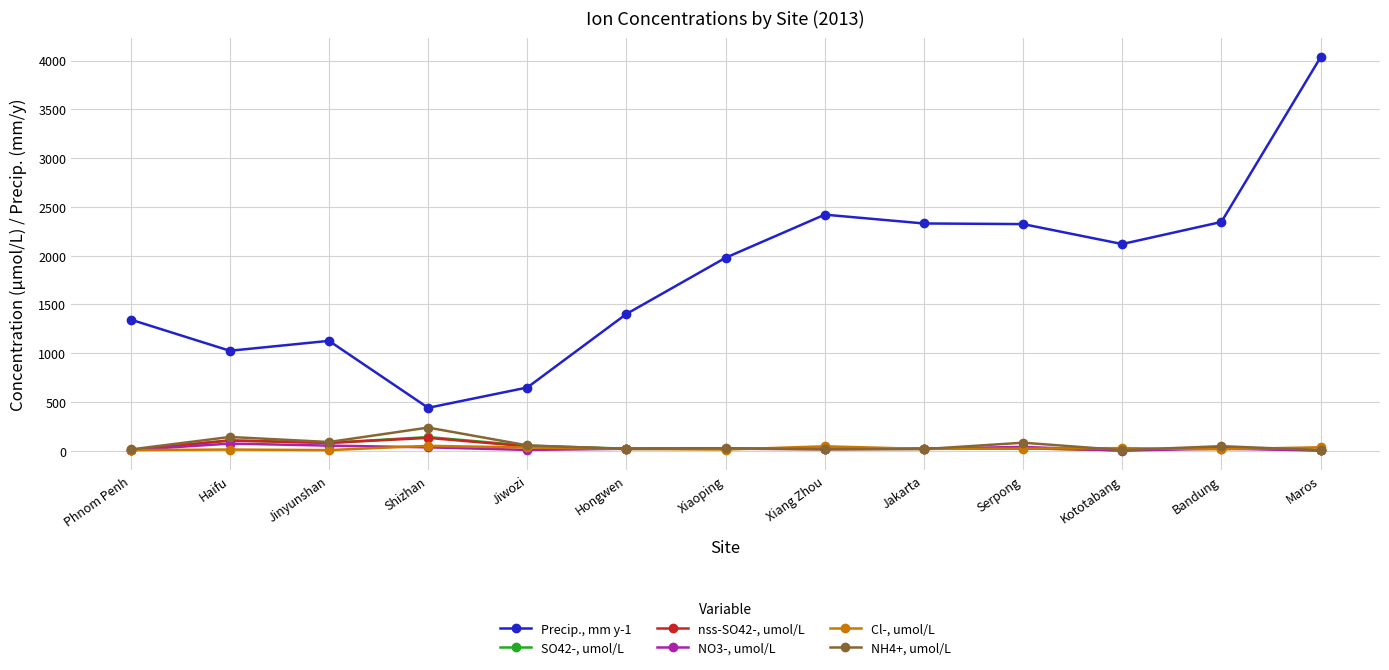

Does the chart display data point markers on the line(s)?

Yes